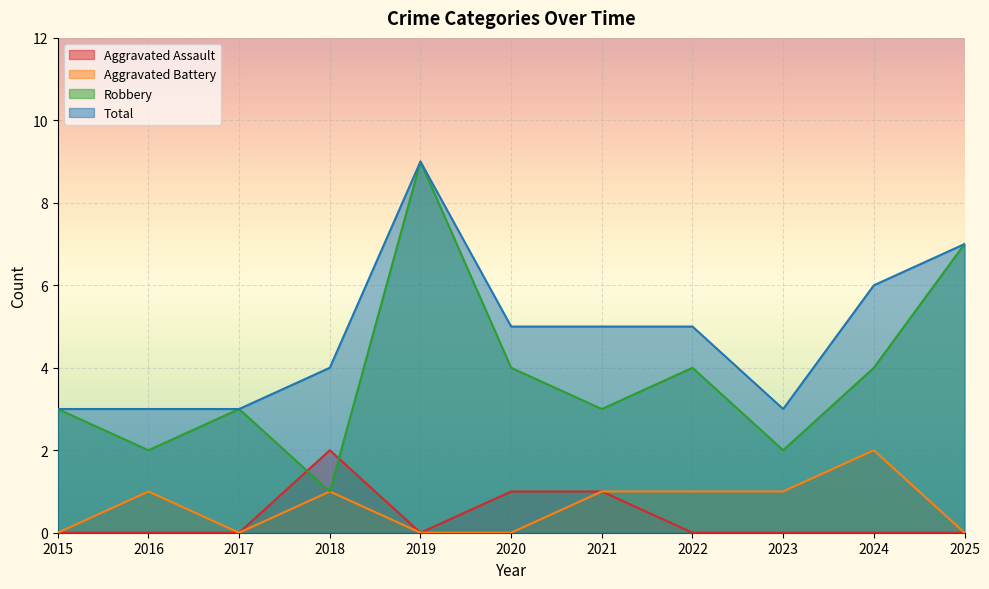

Reading left to right, list all the values displayed in this chart.

Aggravated Assault: 0	0	0	2	0	1	1	0	0	0	0
Aggravated Battery: 0	1	0	1	0	0	1	1	1	2	0
Robbery: 3	2	3	1	9	4	3	4	2	4	7
Total: 3	3	3	4	9	5	5	5	3	6	7